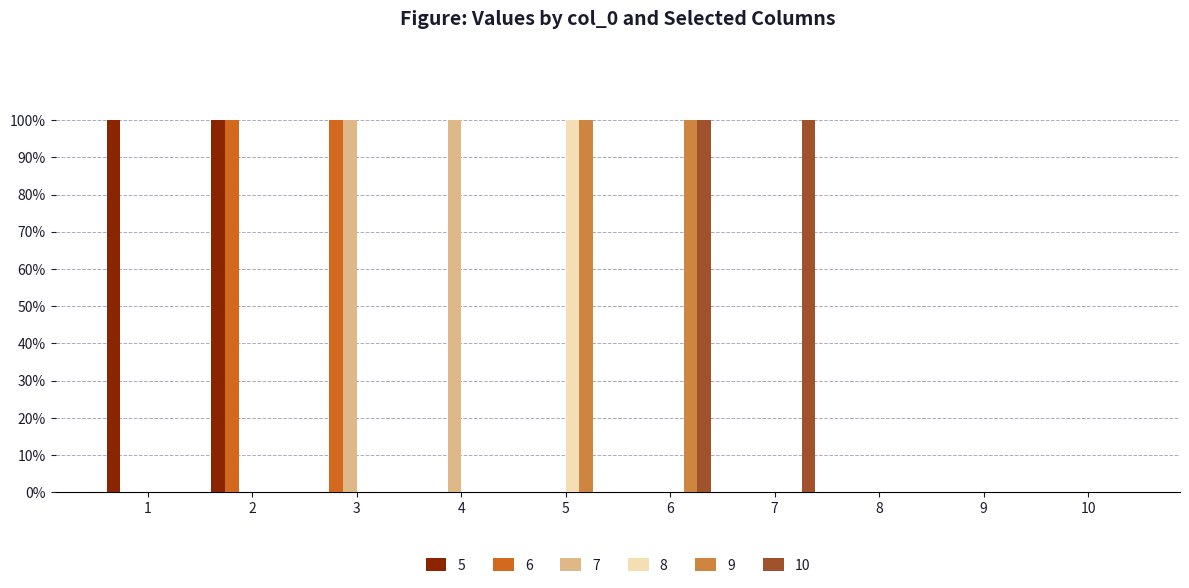

What are all the series names shown in the legend?

5, 6, 7, 8, 9, 10